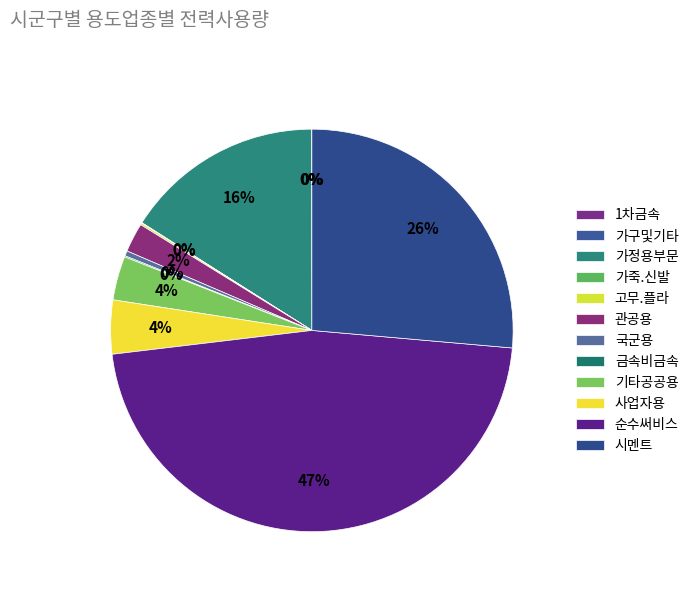

Which has a higher value, 기타공공용 or 시멘트?

시멘트